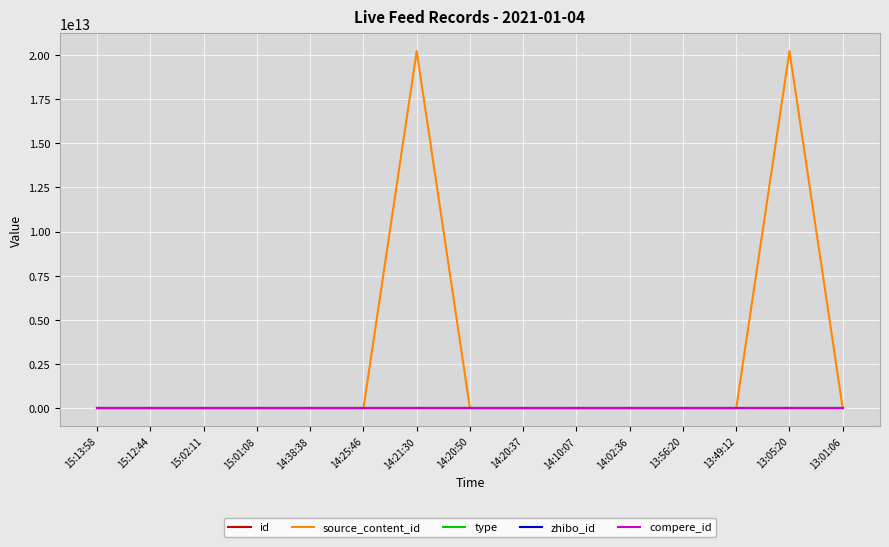

What are all the series names shown in the legend?

id, source_content_id, type, zhibo_id, compere_id